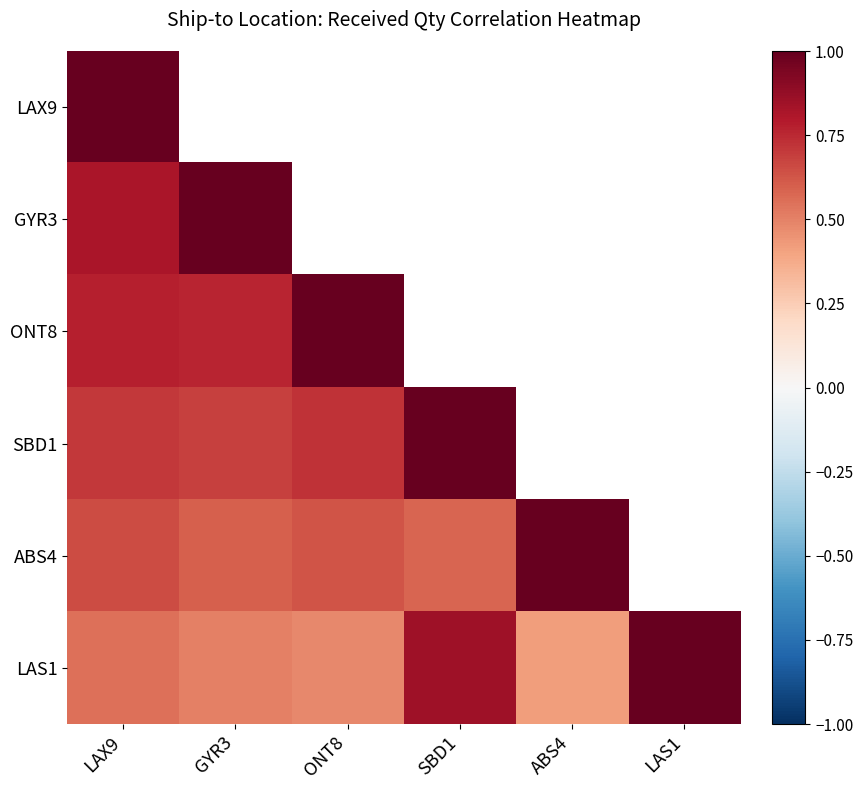

List the series in order of their peak value, highest first.

LAX9, GYR3, ONT8, SBD1, ABS4, LAS1